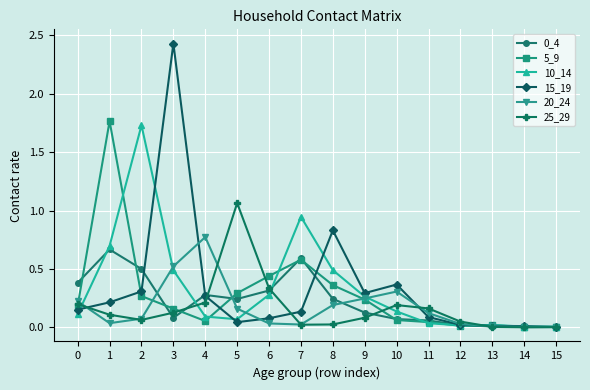

At which category is the sum across all series the highest?

3